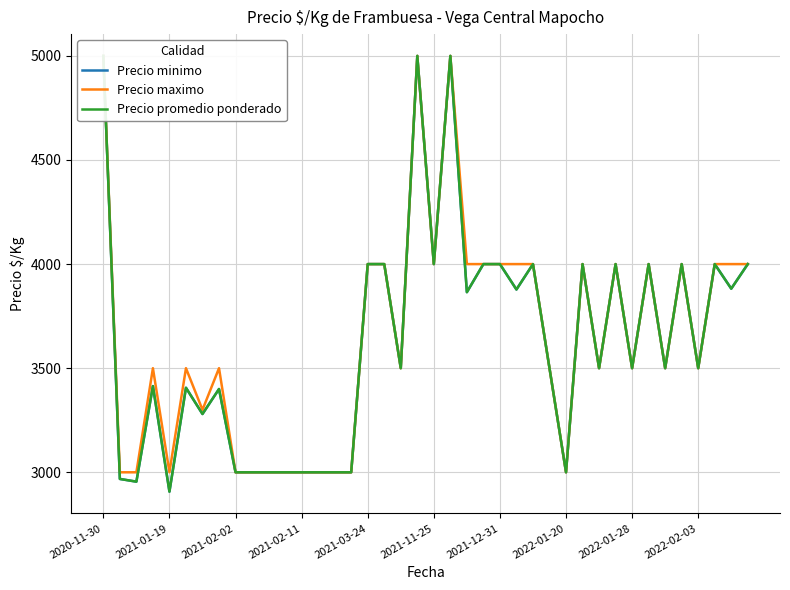

Read the Precio minimo value at 2021-03-24.

4000